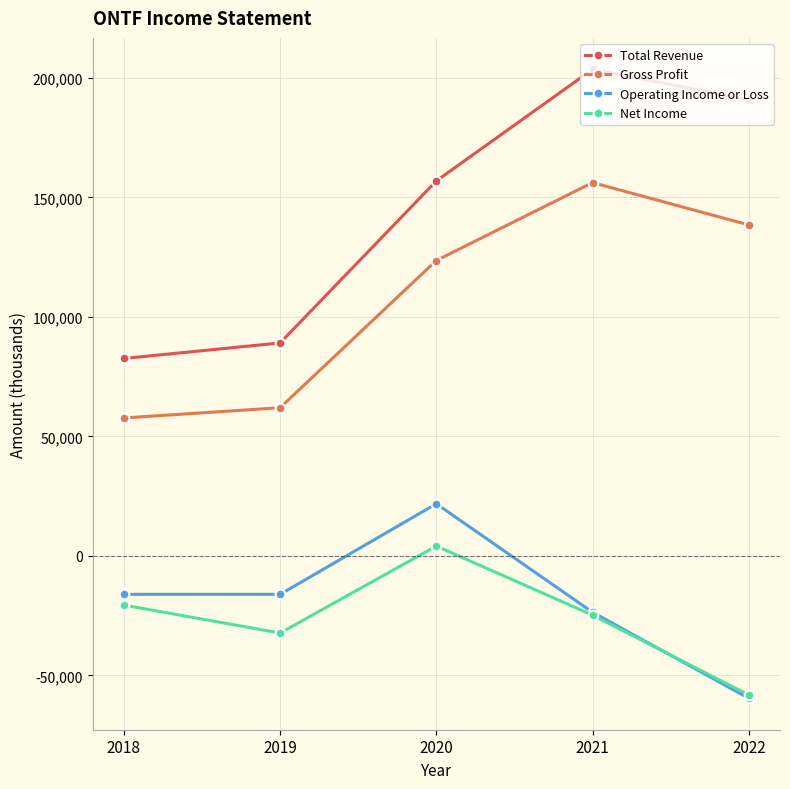

What is the average value of the Net Income series?

-26360